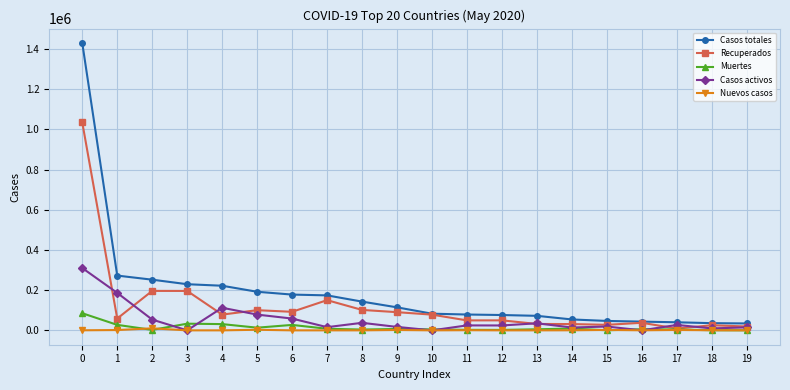

How many lines are shown in the chart?

5